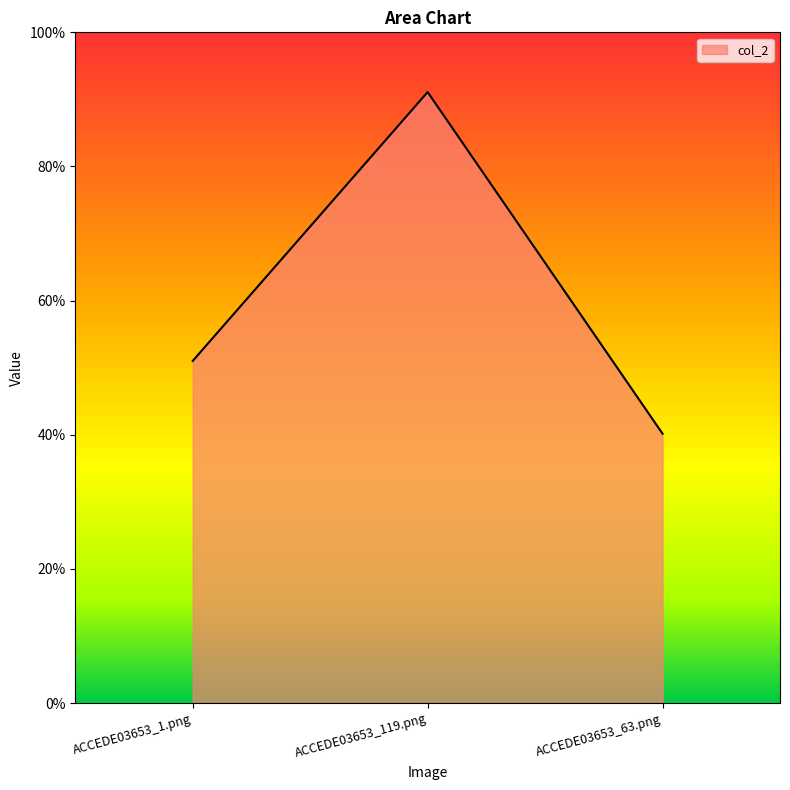

List the labels in order of value, smallest first.

ACCEDE03653_63.png, ACCEDE03653_1.png, ACCEDE03653_119.png